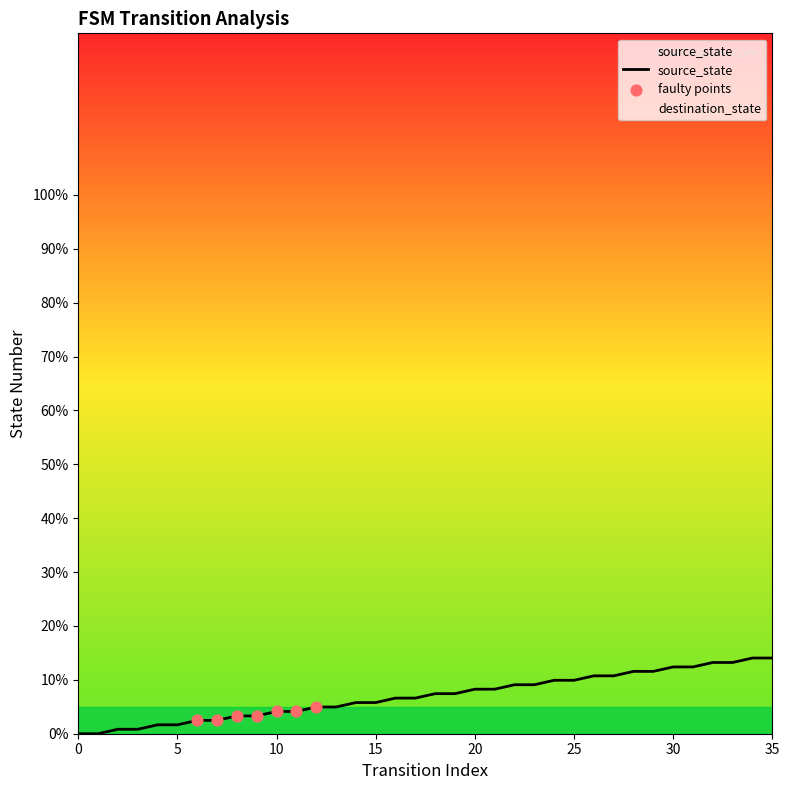

What is the change in value from 25 to 33?

+3.3